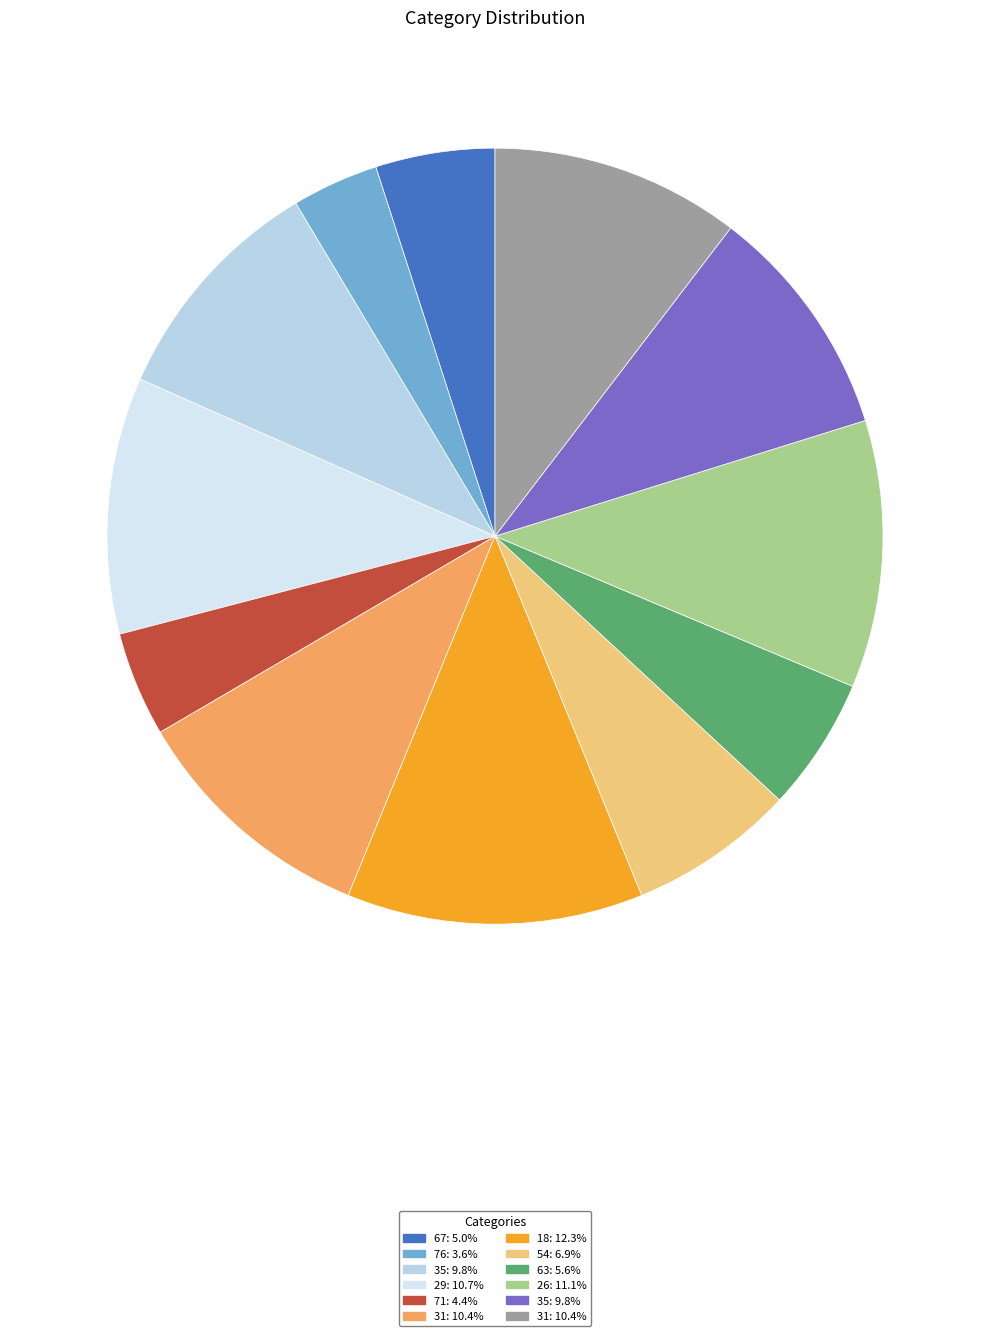

Is there any slice that represents more than half of the pie?

No